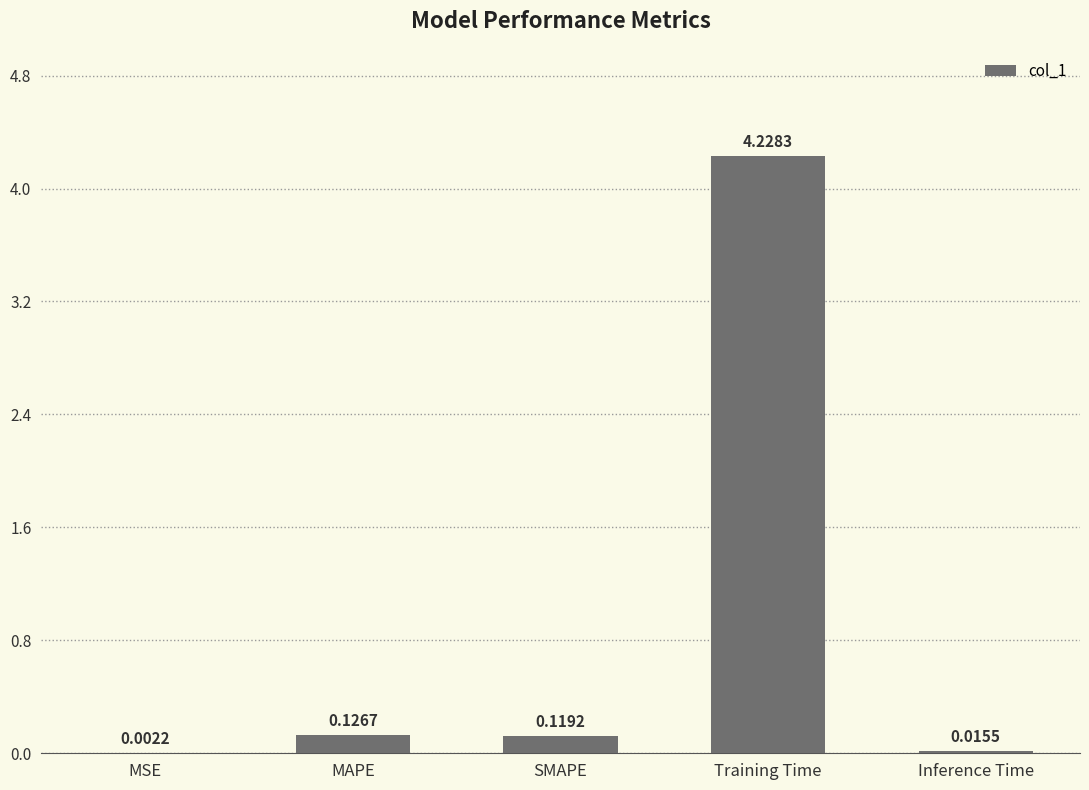

Where is the data nearest to the value 2?

MAPE